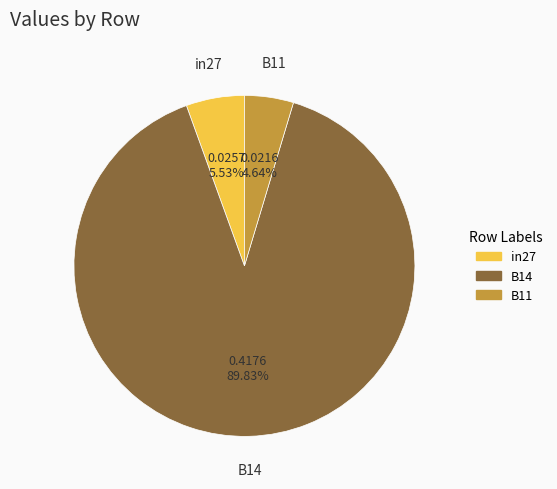

How many slices are in this pie chart?

3